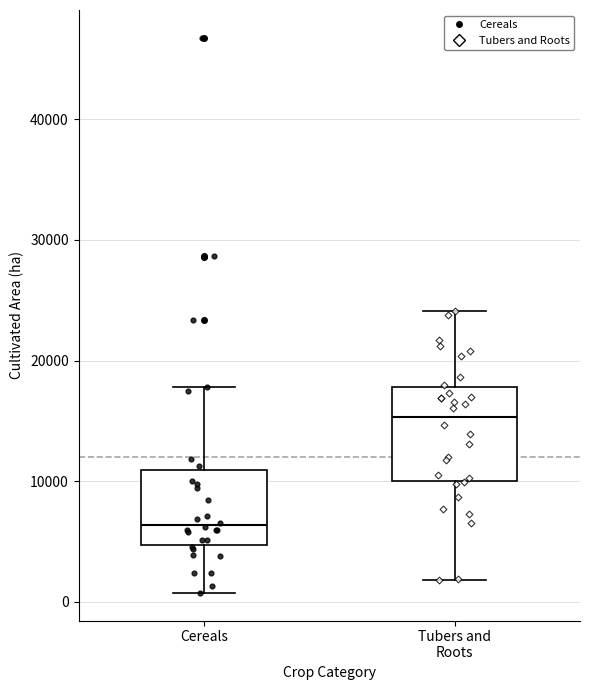

Which box's median line is the lowest?

Cereals